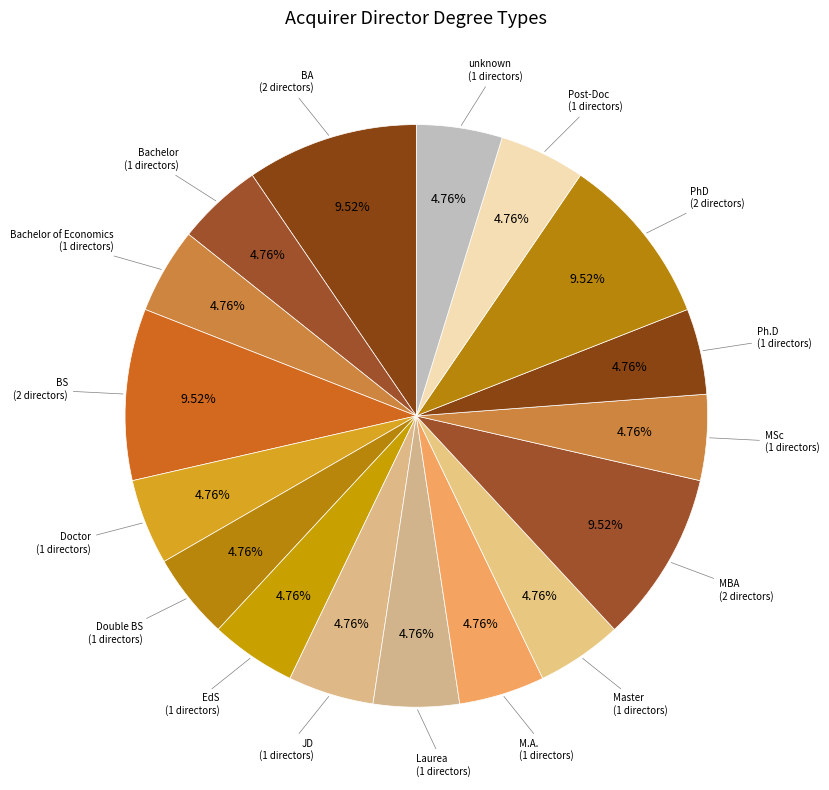

Does any single category account for the majority?

No